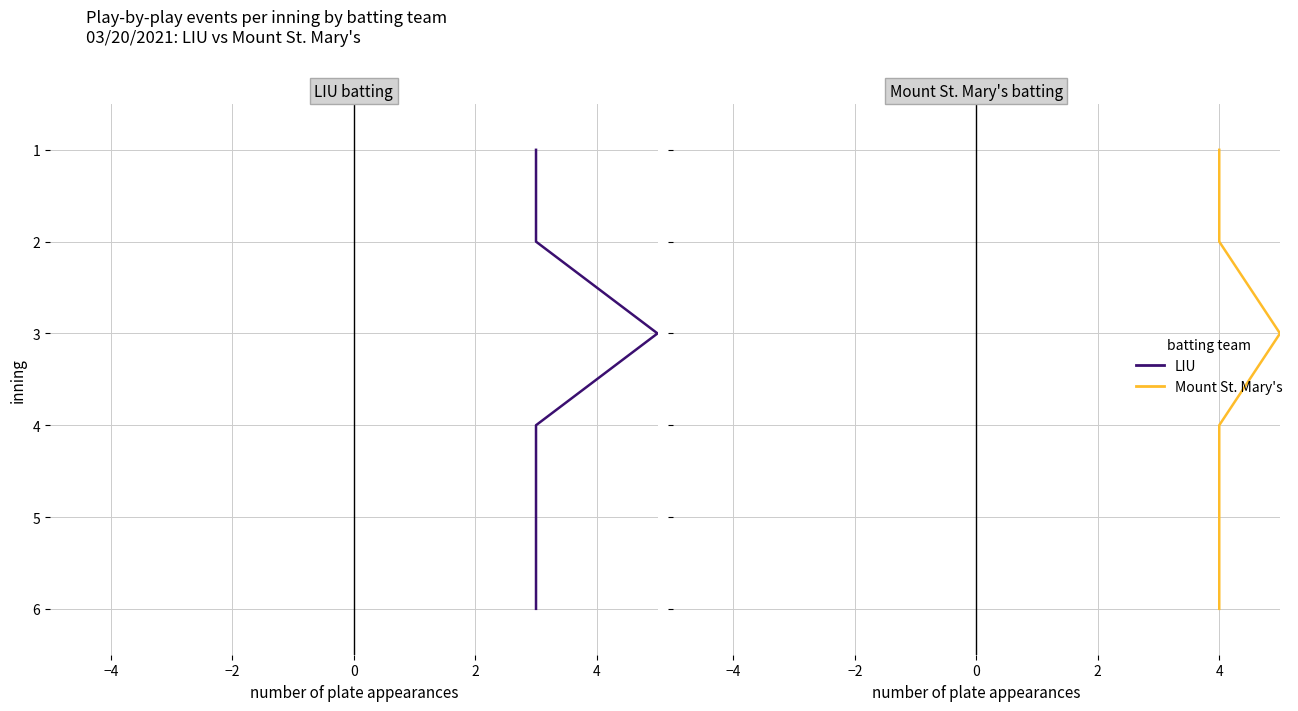

Count the LIU values in the range 2 to 5.

4